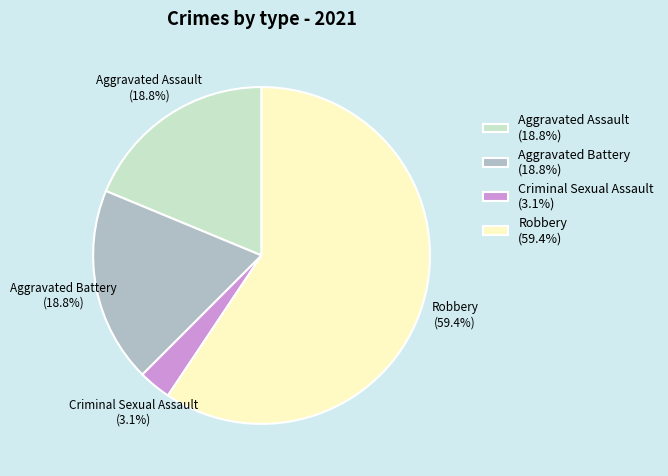

What portion of the pie excludes Criminal Sexual Assault?

96.9%